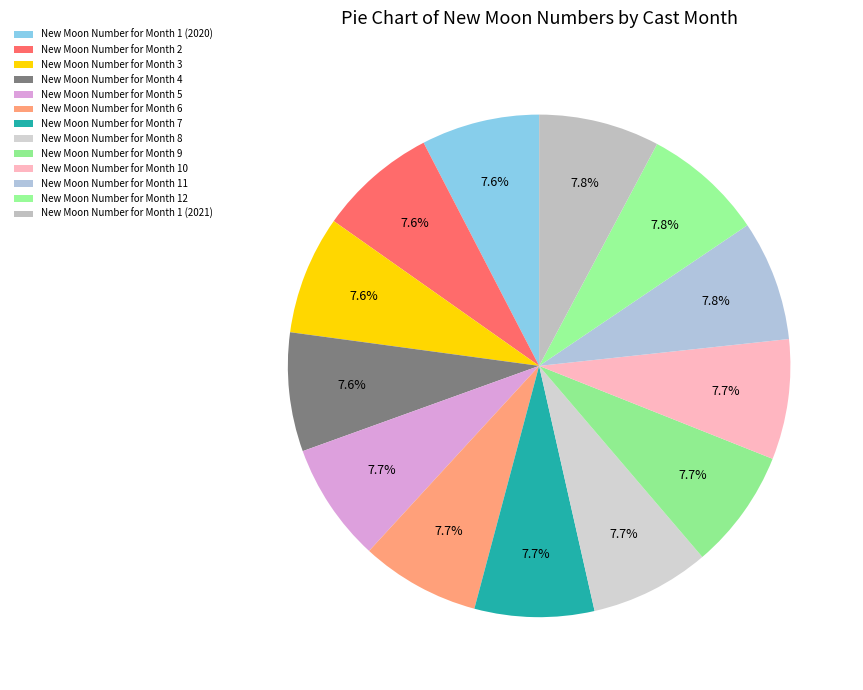

Which slice is the largest?

Month 1 (2021)